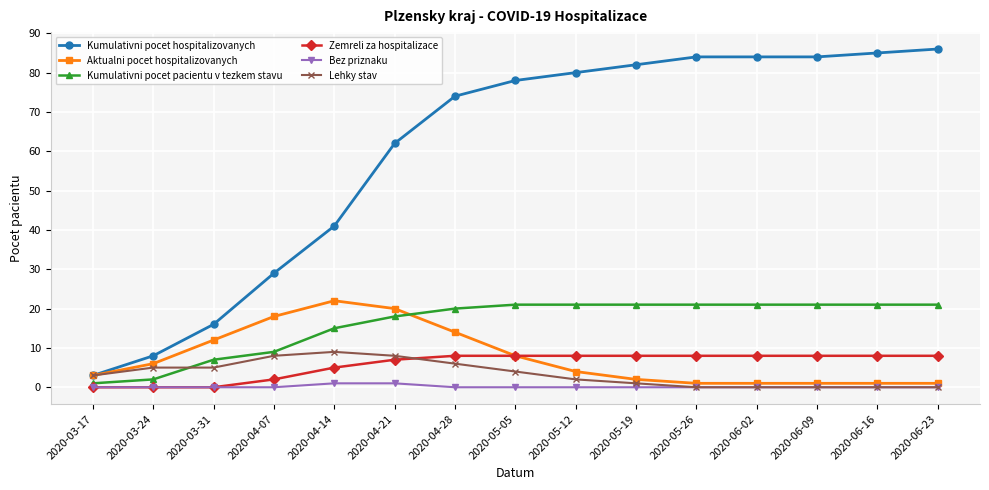

Is this an area chart (filled region under the line)?

No